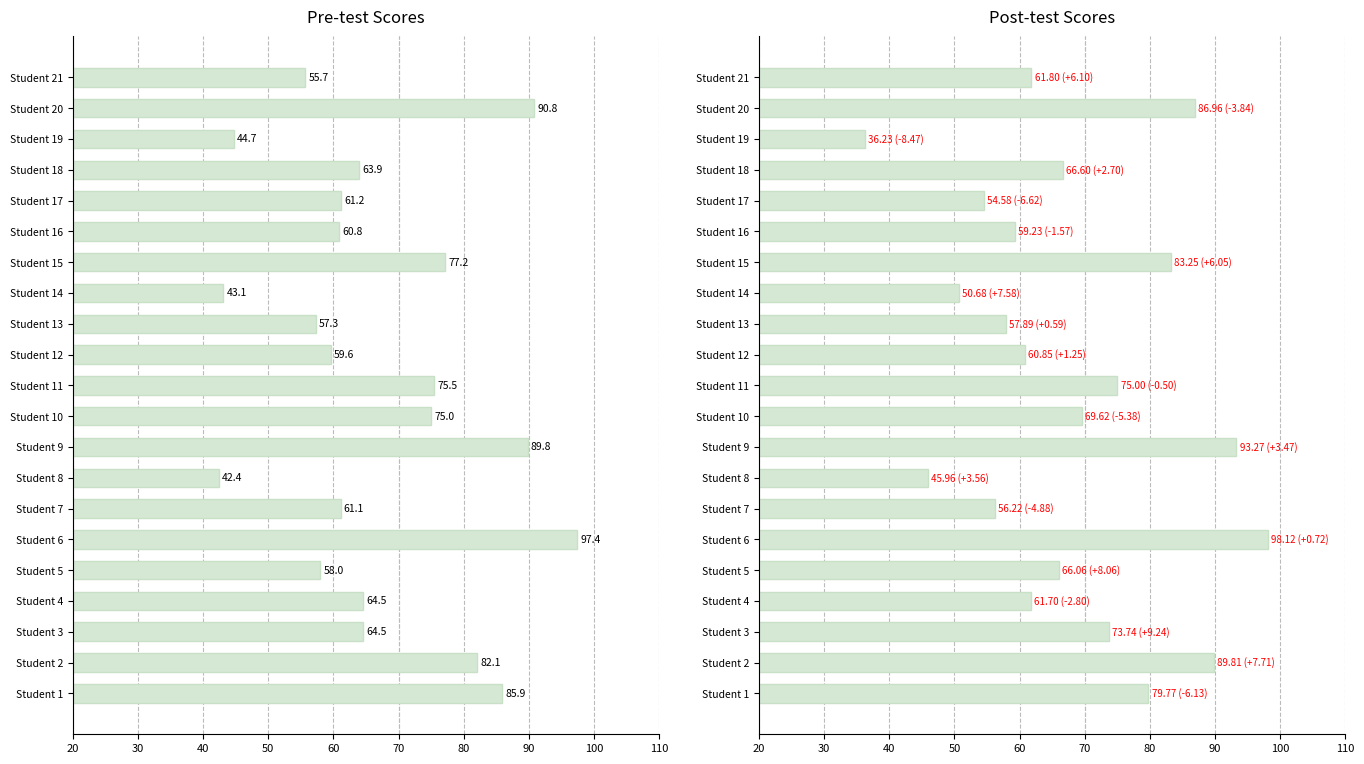

How many data points in Pre-test are above 63?

11